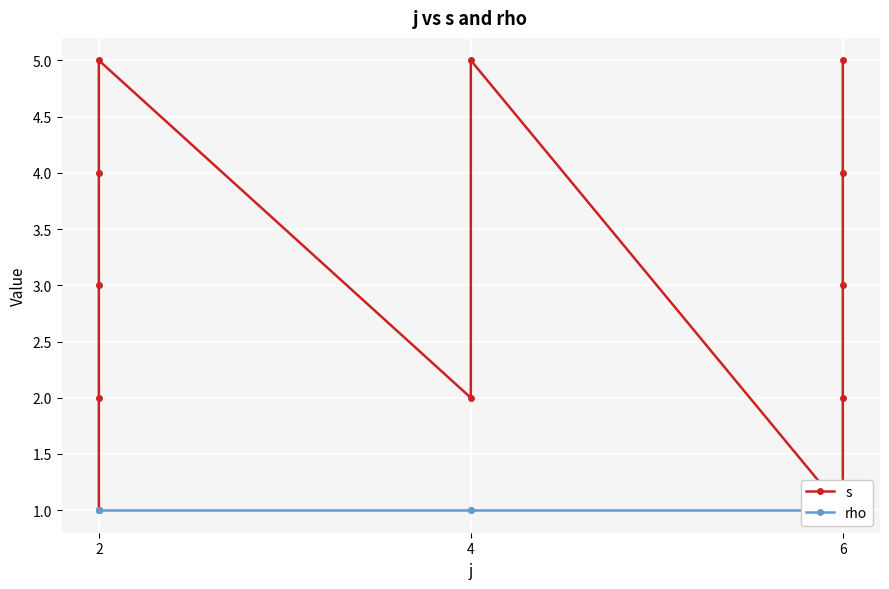

What is the average value of the s series?

3